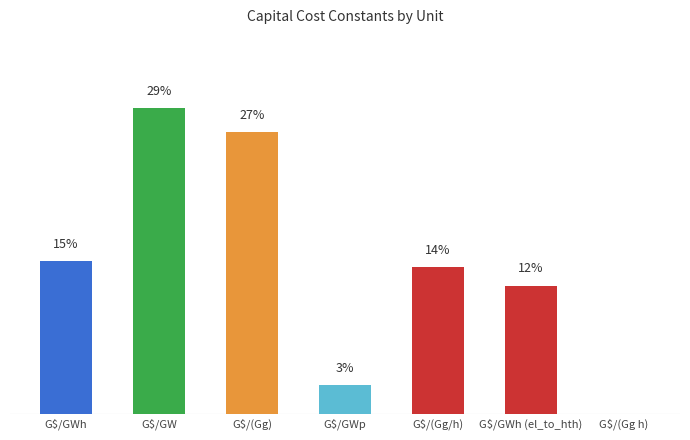

The chart shows a value of 0.3 at G$/(Gg/h). True or false?

True